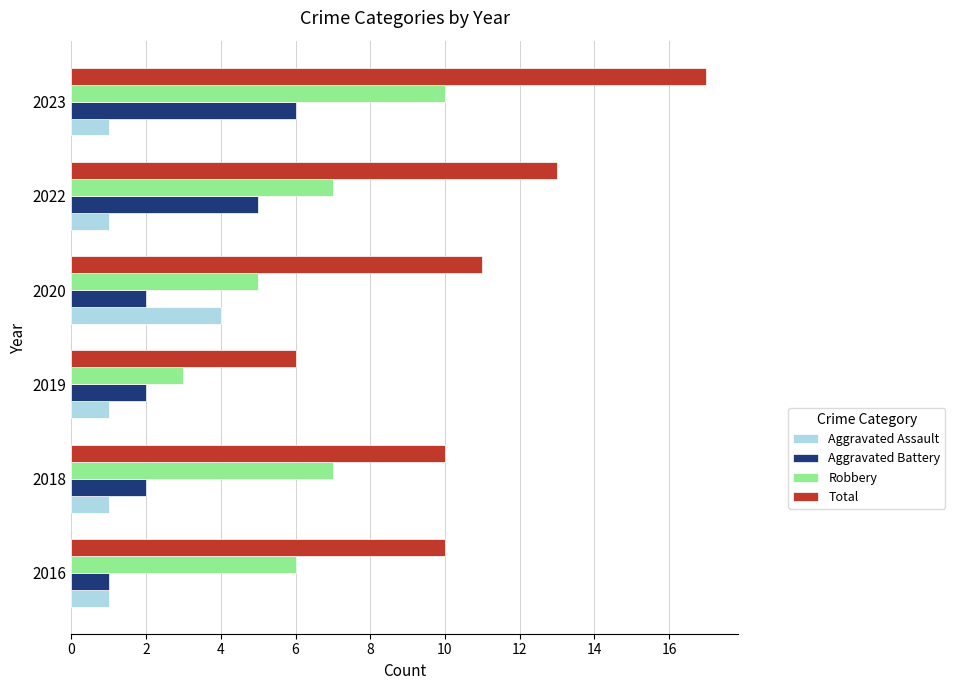

What is the difference between the maximum and second lowest values in the Total series?

7